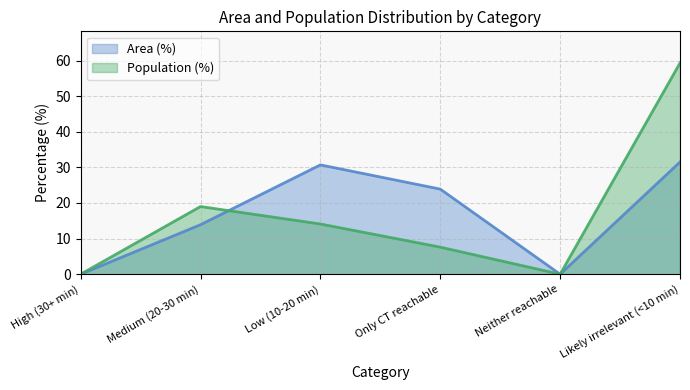

How many interior local peaks does the Area (%) series have?

1